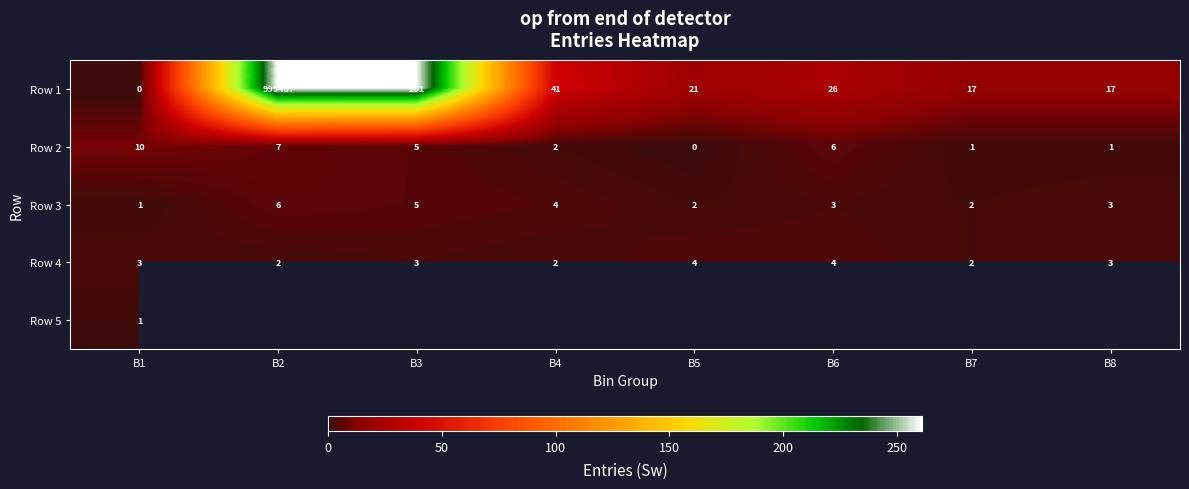

Is the value of Row 3 at B2 greater than the value of Row 2 at B1?

No